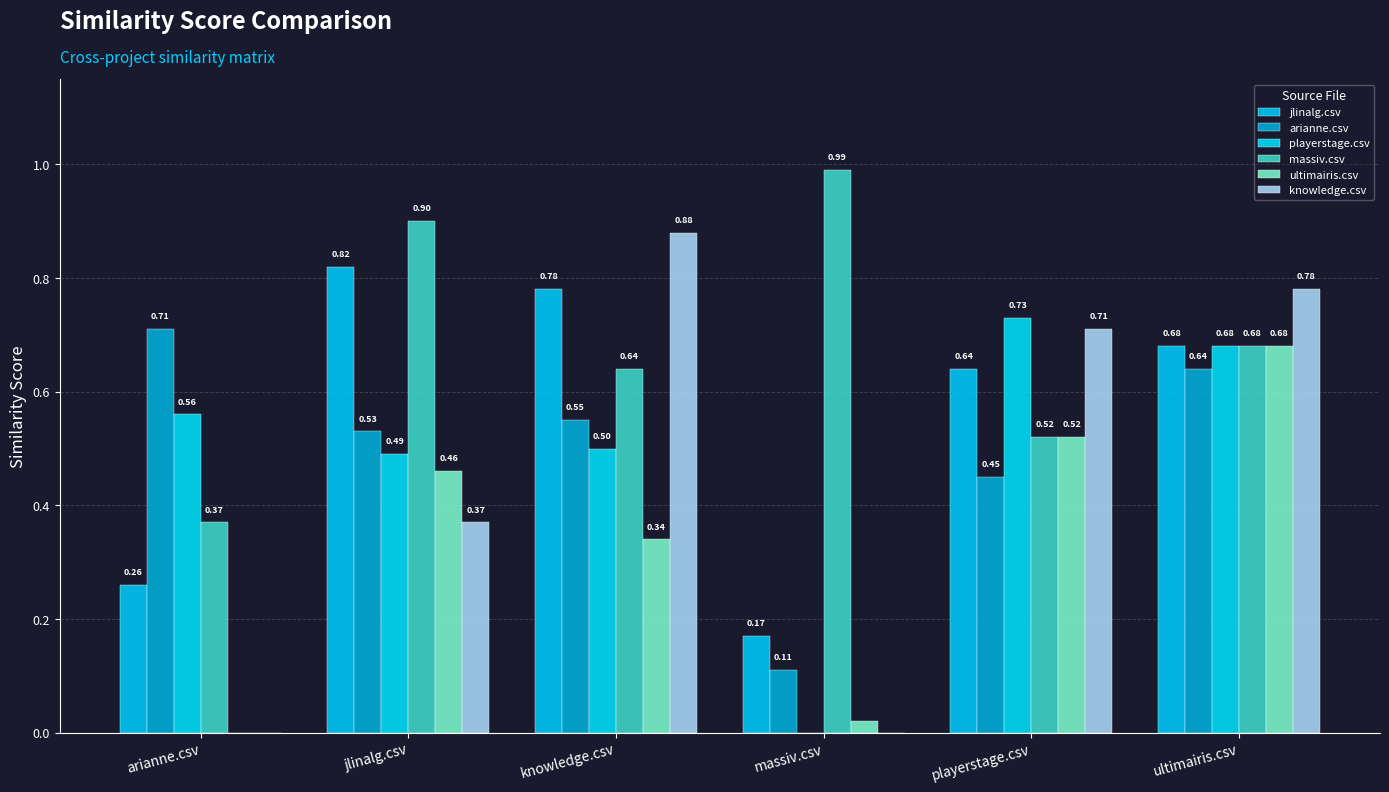

What is the highest value of the playerstage.csv series?

0.7